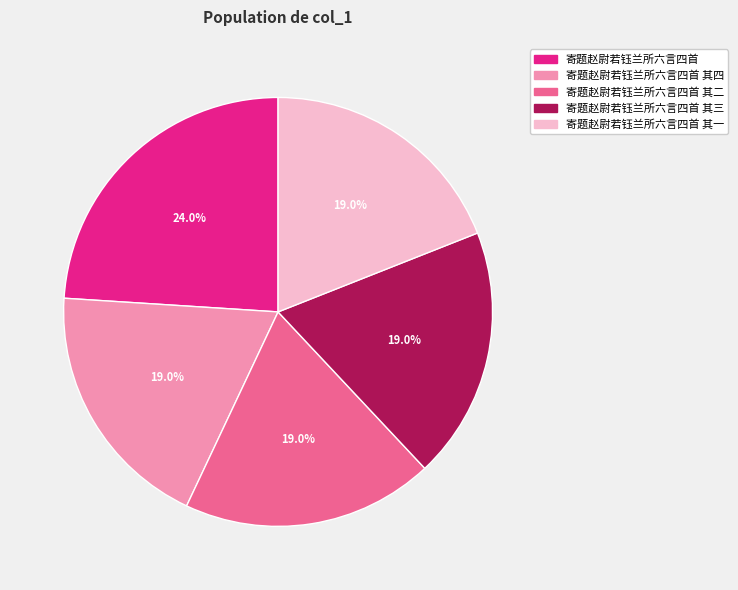

To the nearest percent, what is the difference between the largest and smallest slice percentages?

5%